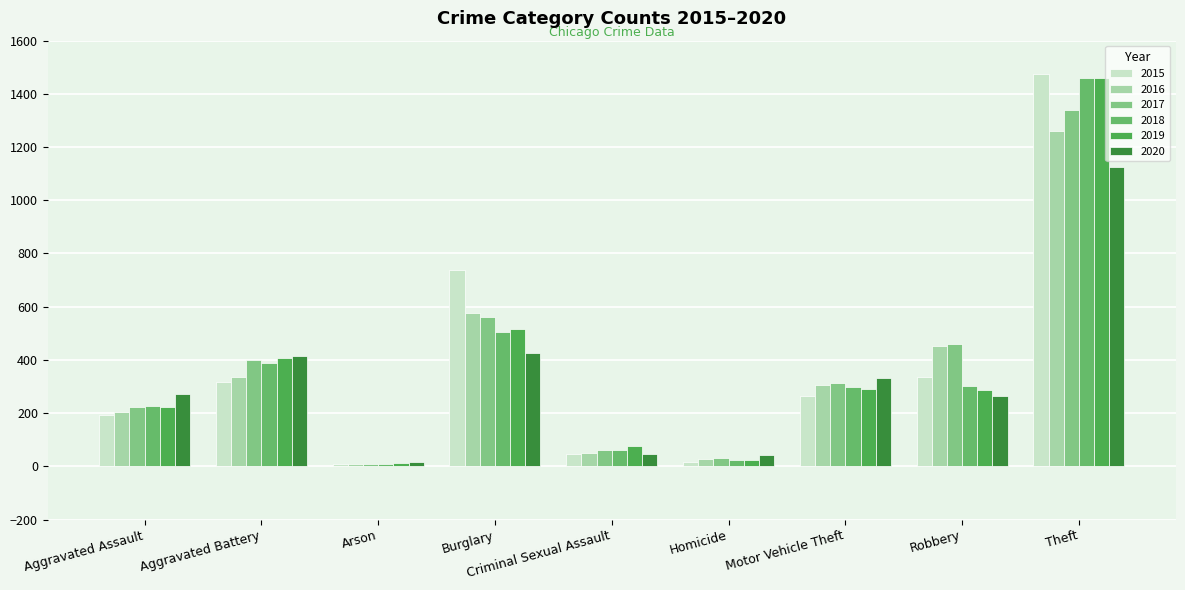

What is the difference between the maximum and second lowest values in the 2016 series?

1233